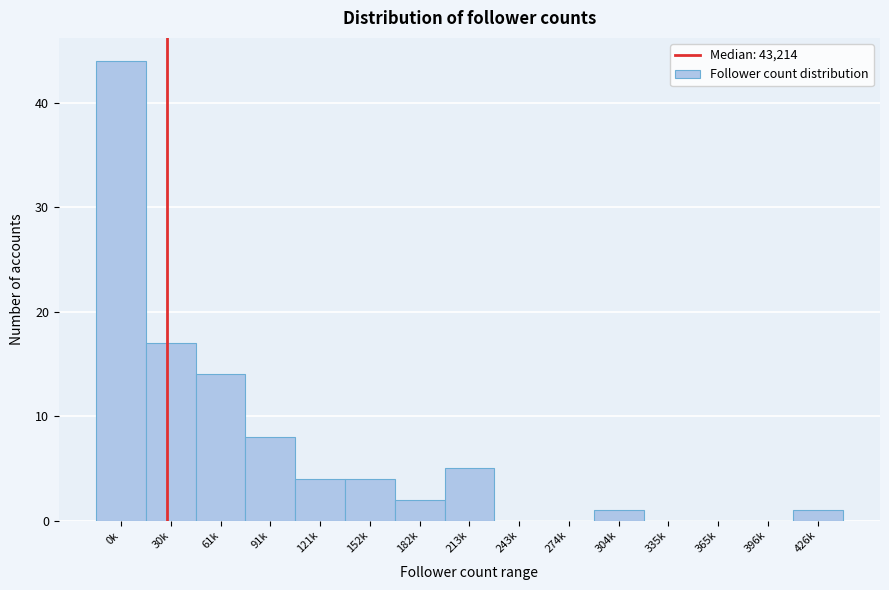

Reading right to left, list all the values displayed in this chart.

426k=1	396k=0	365k=0	335k=0	304k=1	274k=0	243k=0	213k=5	182k=2	152k=4	121k=4	91k=8	61k=14	30k=17	0k=44